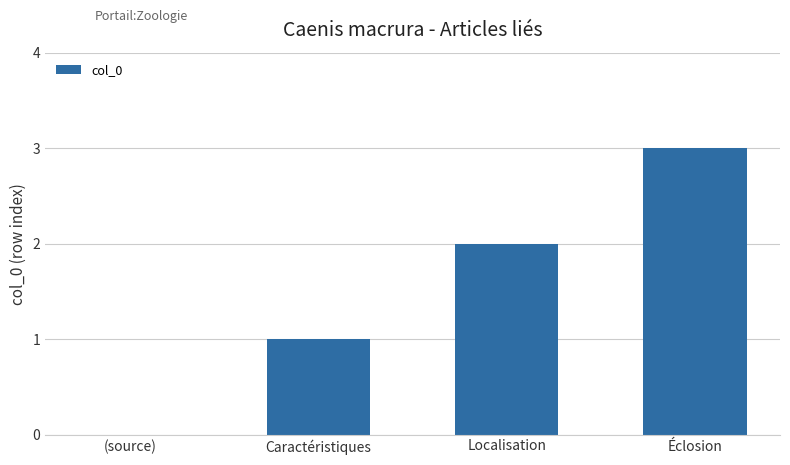

Approximately how many times larger is the value at Éclosion compared to Localisation?

1.5